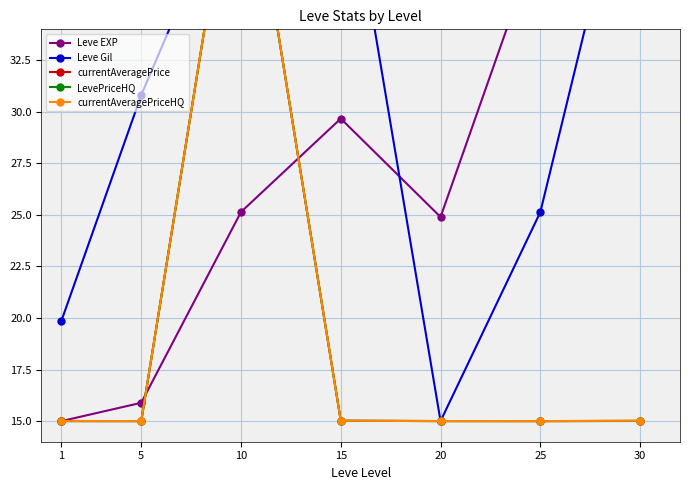

What is the sum of all Leve EXP values?

194.3